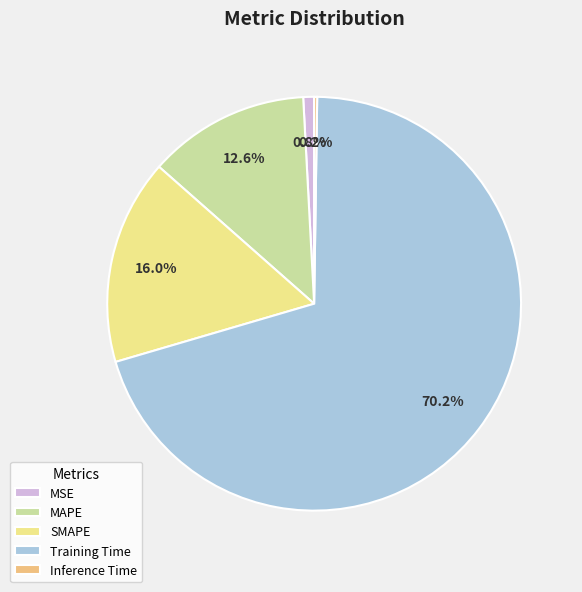

Is it true that MSE is 1% of the pie?

True